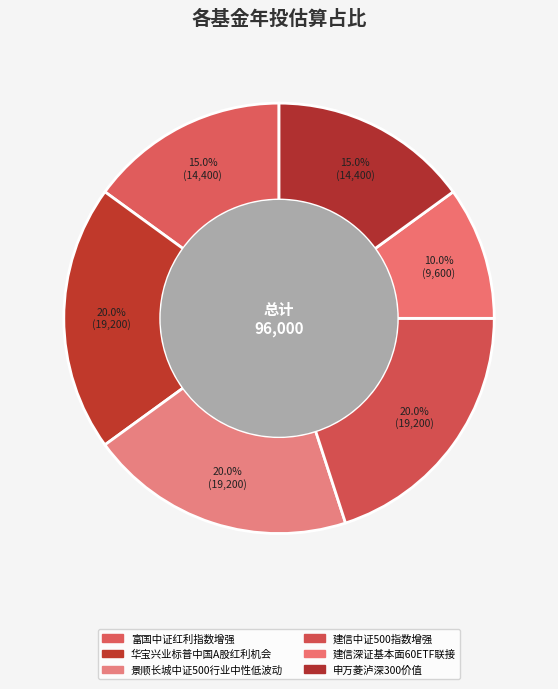

Count the number of slices in the pie.

6